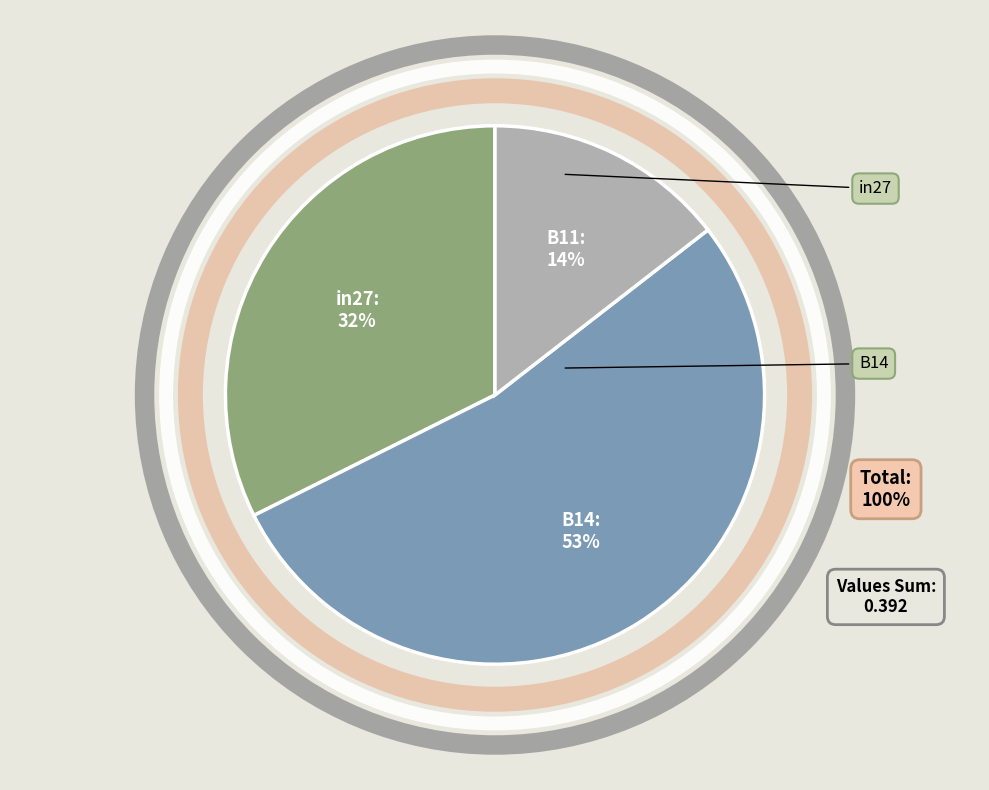

Is there any slice that represents more than half of the pie?

Yes